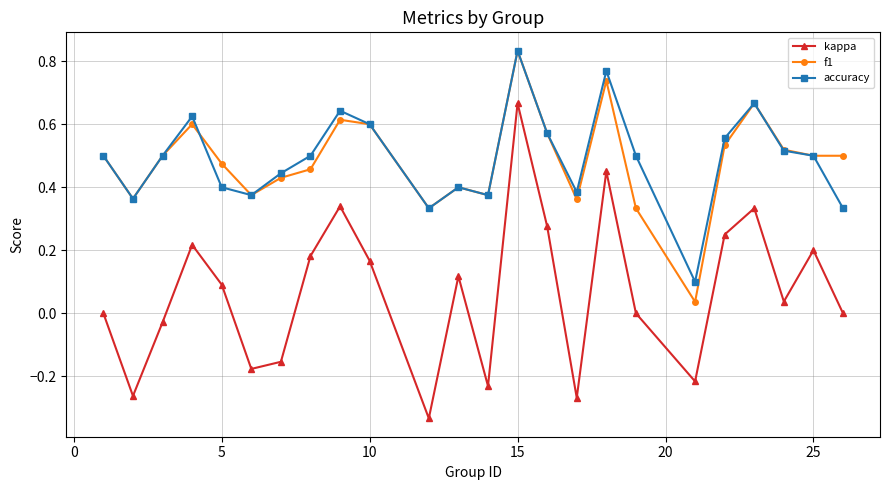

True or false: accuracy and kappa cross at least once.

False